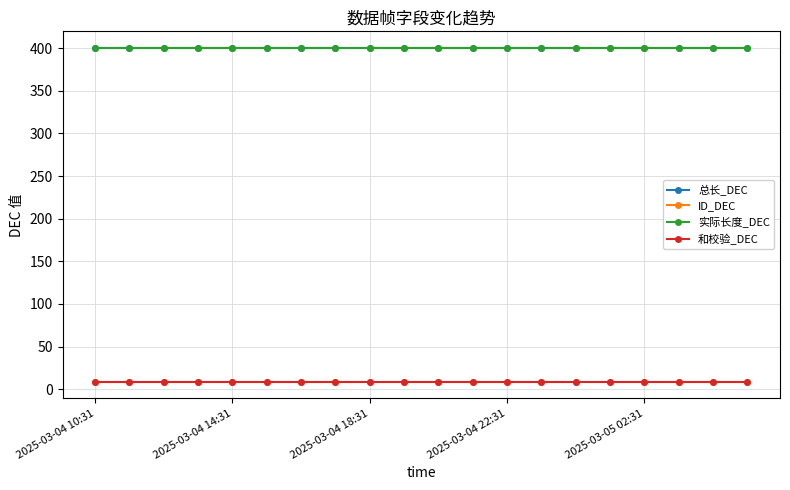

What is the smallest value displayed?

9